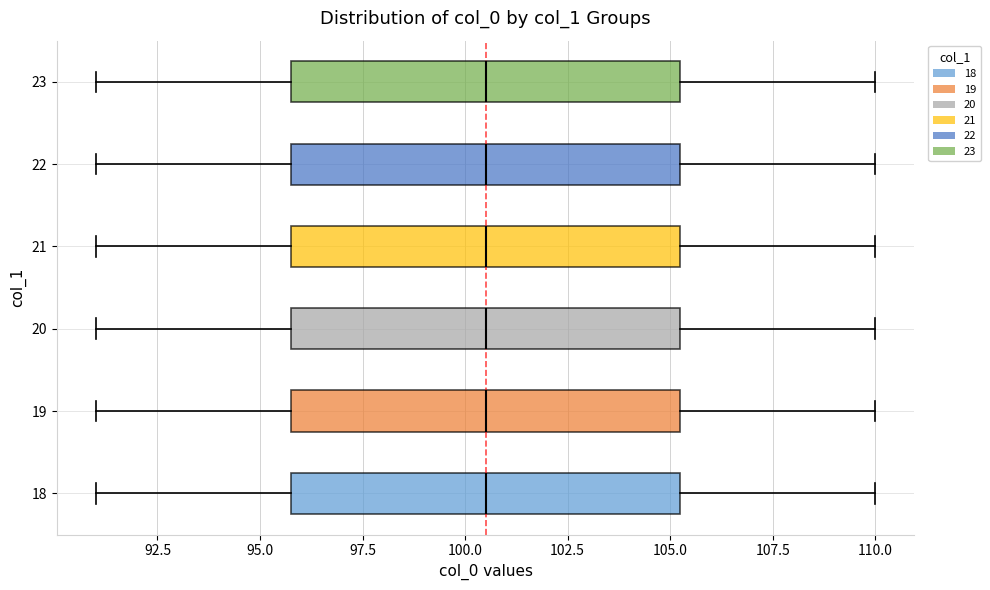

Reading bottom to top, transcribe this box plot: for each box, give where its median line is, the range the box spans, and where its two whiskers end, as read against the x-axis. The values are not printed on the chart, so give them approximately, as read against the axis.

18: median 100.5, box 96.0 to 105.5, whiskers 91.0 to 110.0
19: median 100.5, box 96.0 to 105.5, whiskers 91.0 to 110.0
20: median 100.5, box 96.0 to 105.5, whiskers 91.0 to 110.0
21: median 100.5, box 96.0 to 105.5, whiskers 91.0 to 110.0
22: median 100.5, box 96.0 to 105.5, whiskers 91.0 to 110.0
23: median 100.5, box 96.0 to 105.5, whiskers 91.0 to 110.0